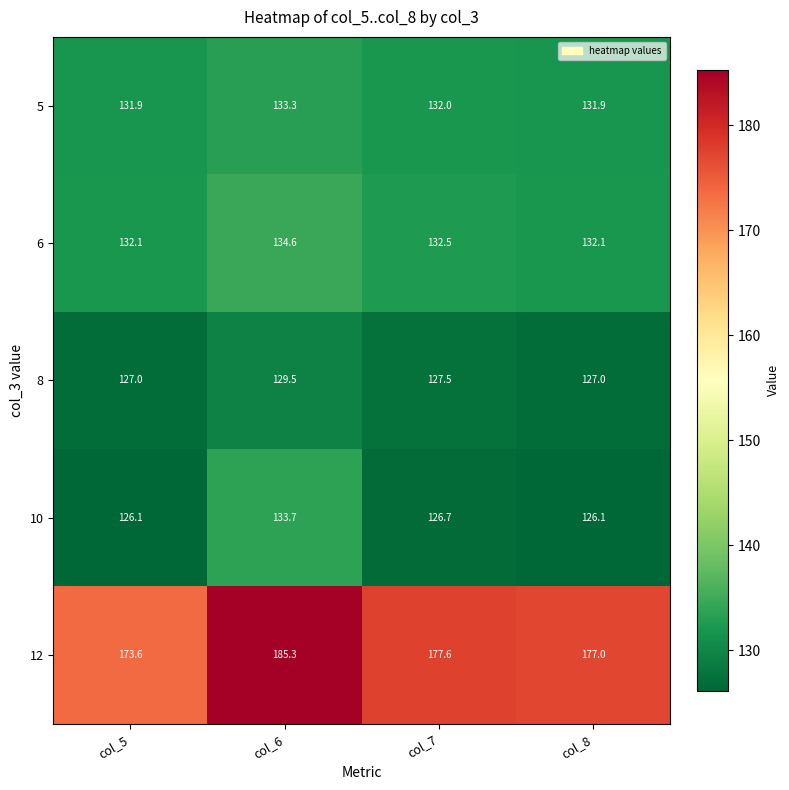

True or false: 10 has a value of 126.7 at col_7.

True